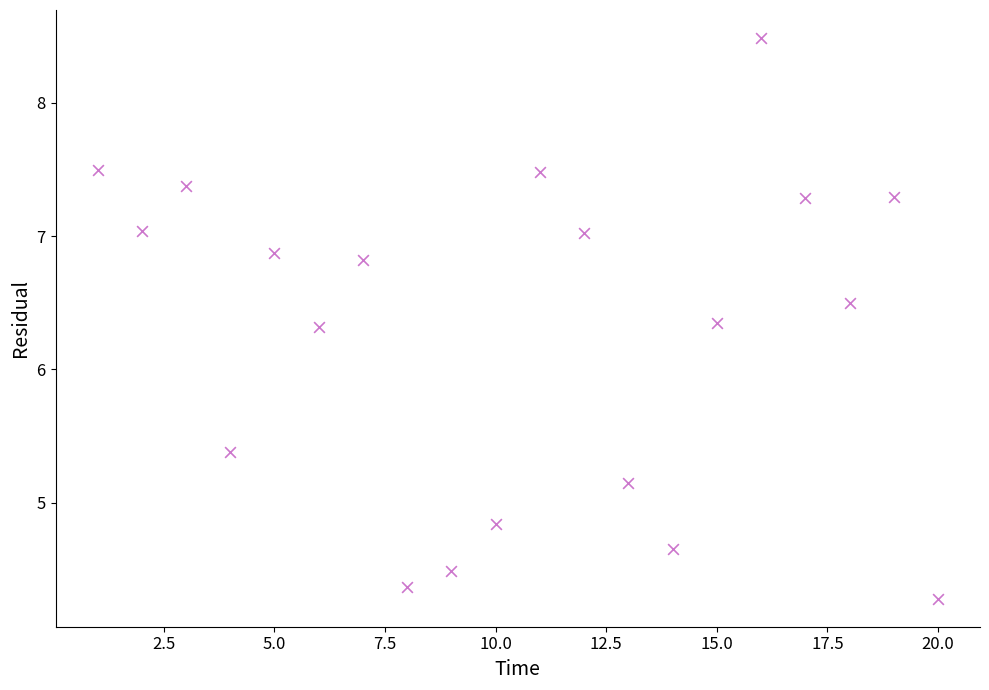

What is the range of Y values (max minus min)?

4.2